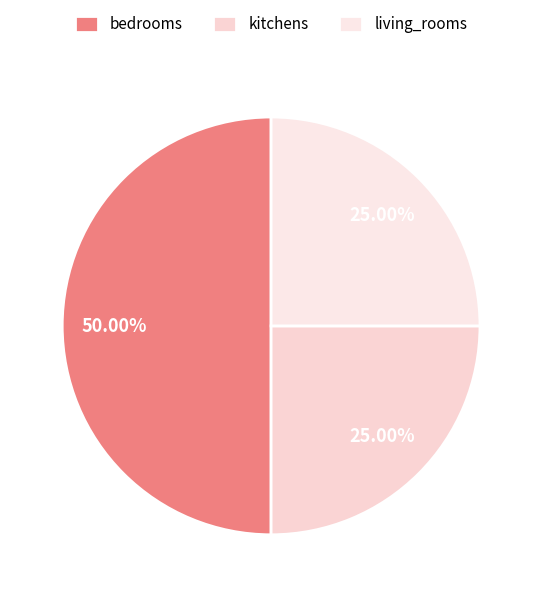

Rank the categories by value from lowest to highest.

kitchens, living_rooms, bedrooms